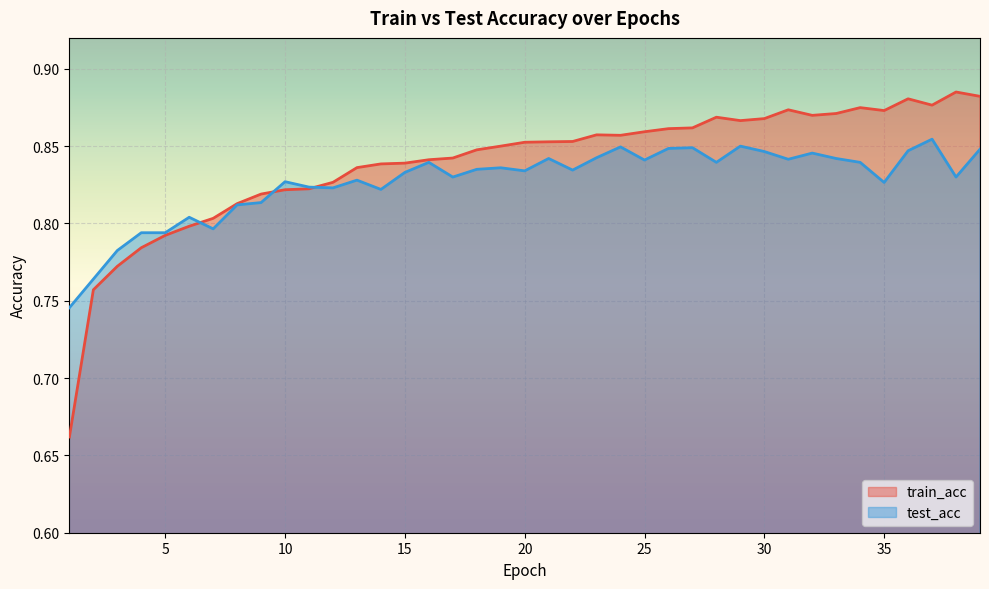

At which label is test_acc closest to 0?

1